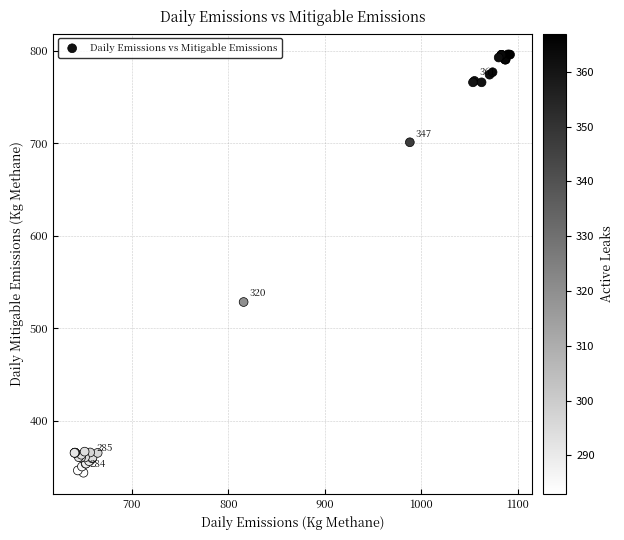

What Y value in the scatter plot is closest to 570?

528.5